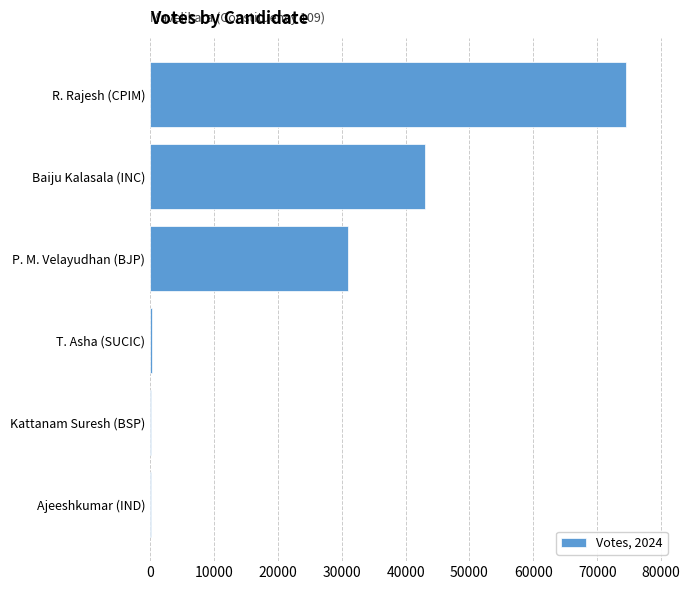

What is the maximum value shown in the chart?

74555